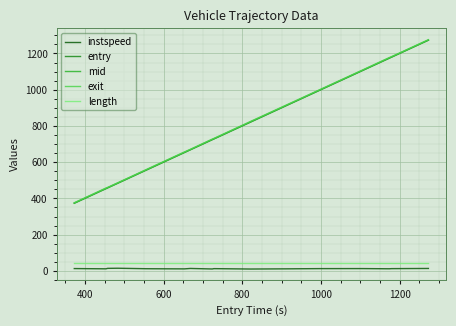

Which series has the widest spread of values?

entry